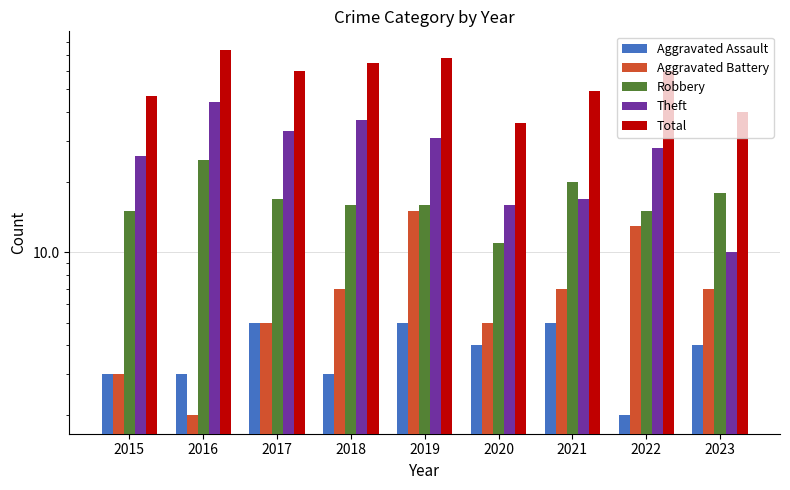

What is the lowest value of the Robbery series?

11